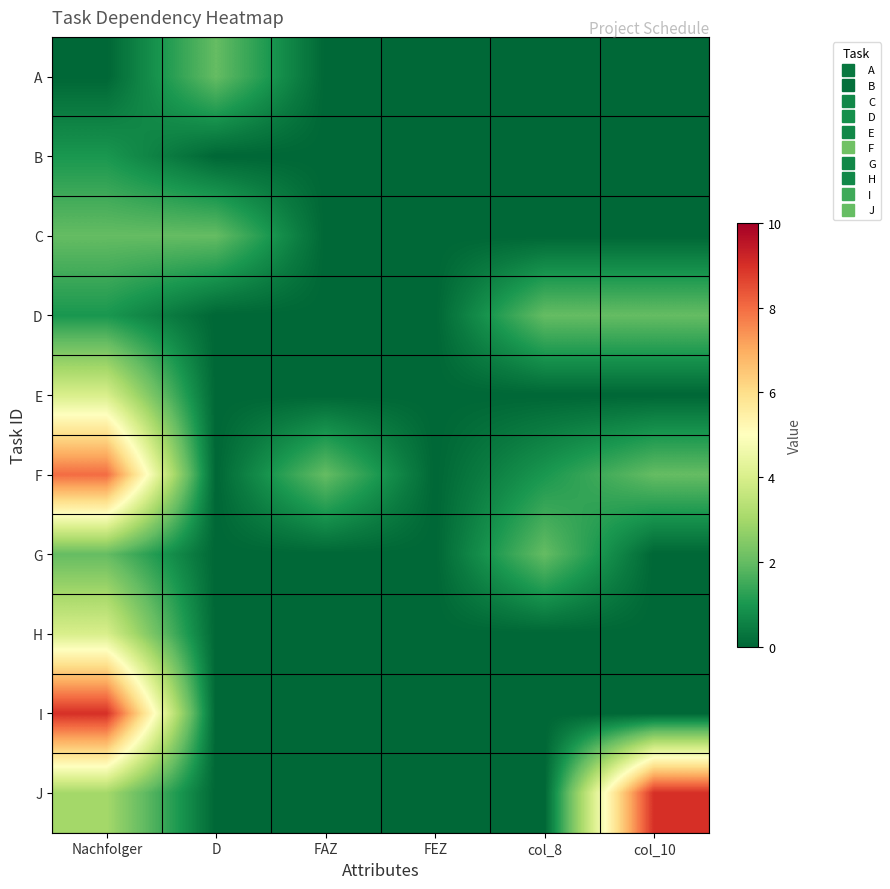

Count the number of categories in the chart.

6